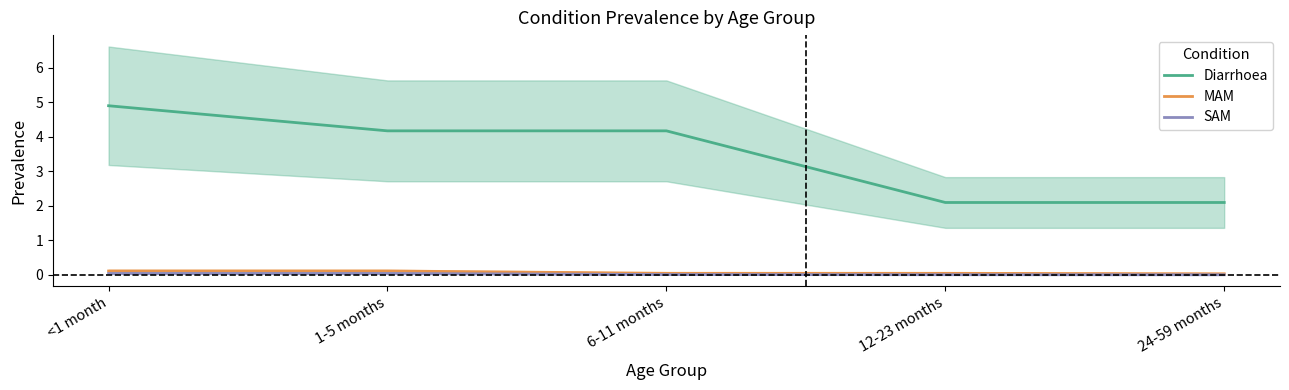

The value of SAM at 12-23 months is 0.0. True or false?

True